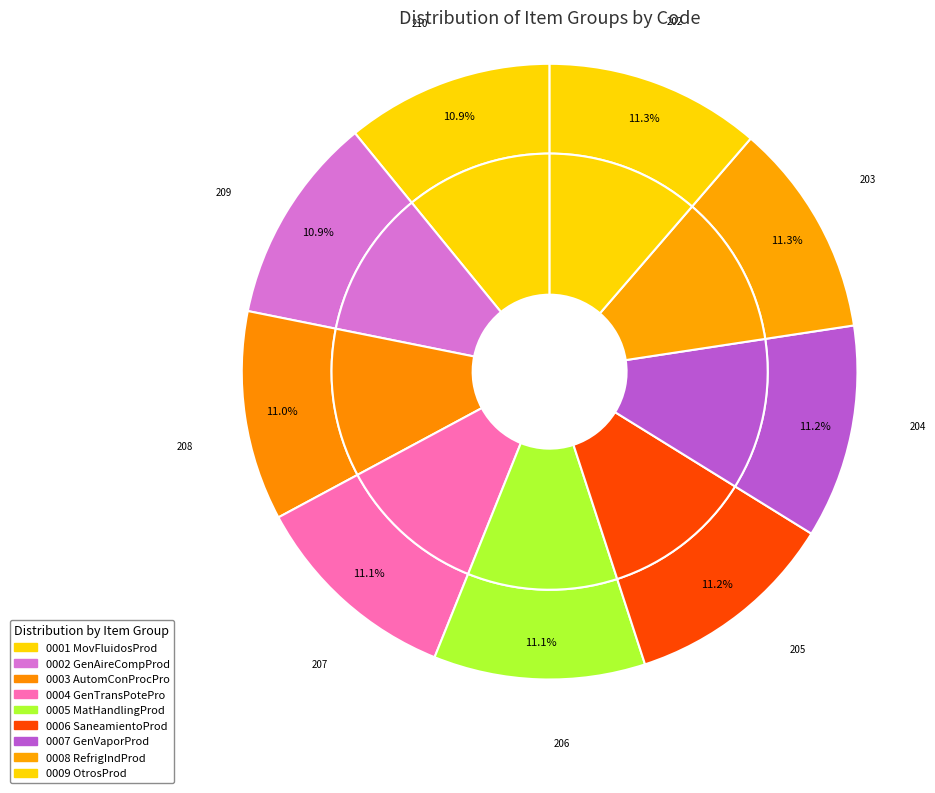

What percentage is the 0009 OtrosProd slice, to the nearest percent?

11%